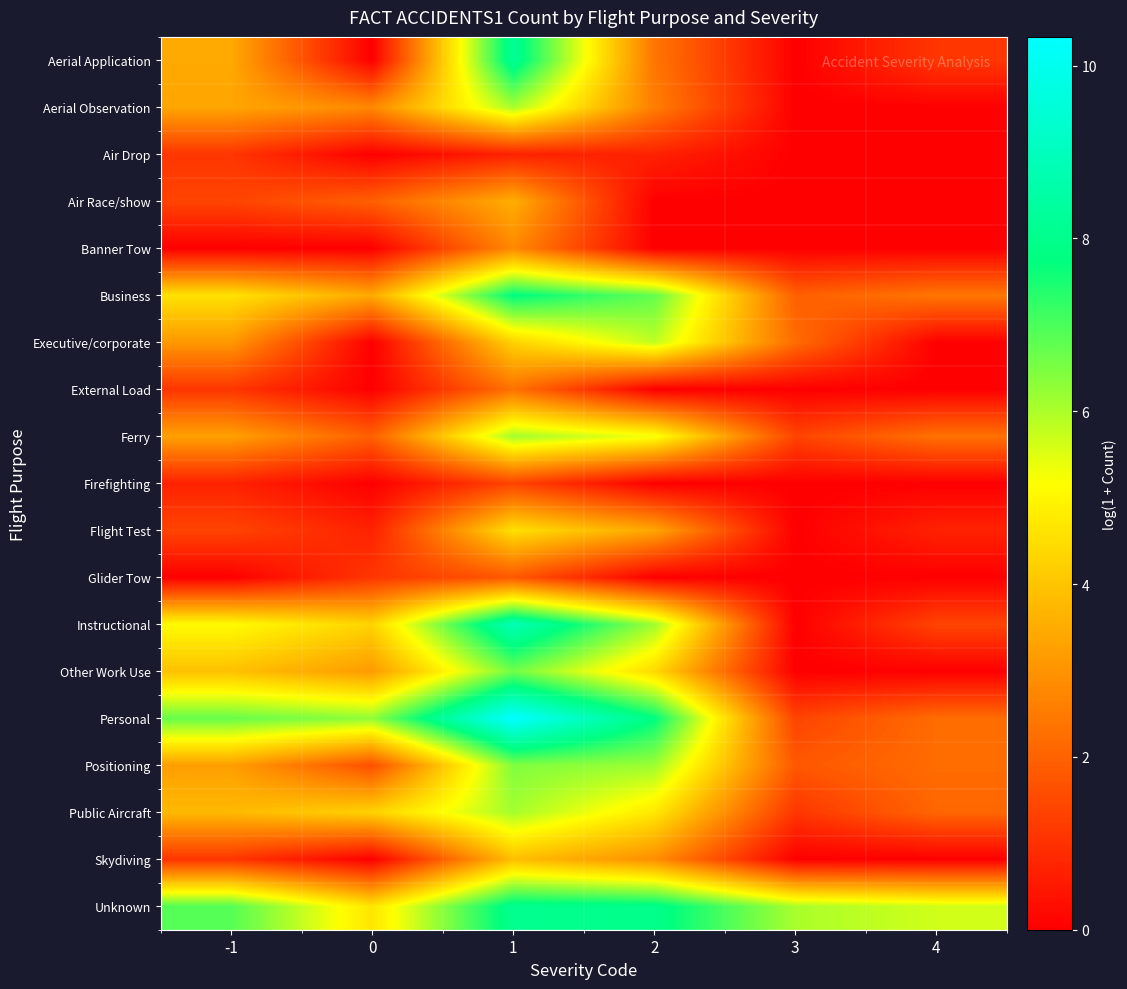

Count the number of data series in this chart.

19